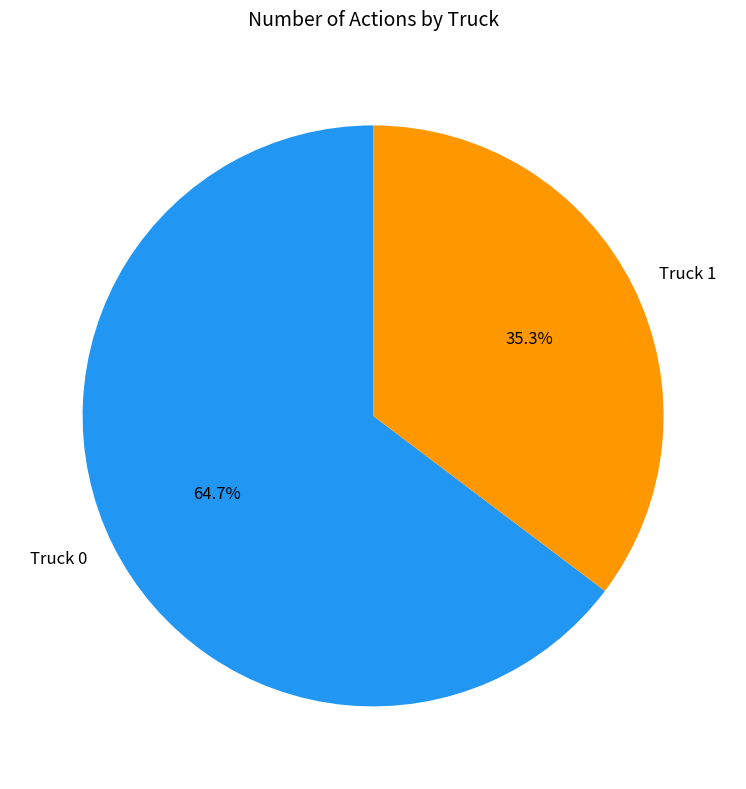

Which slice is the smallest?

Truck 1